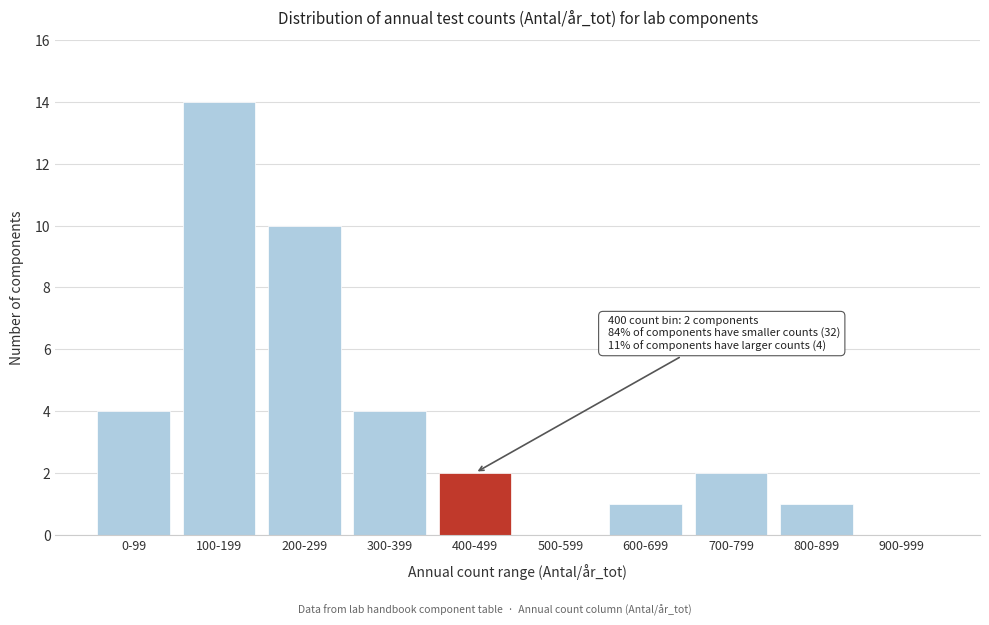

Reading right to left, transcribe all the data shown in this chart.

900-999=0	800-899=1	700-799=2	600-699=1	500-599=0	400-499=2	300-399=4	200-299=10	100-199=14	0-99=4